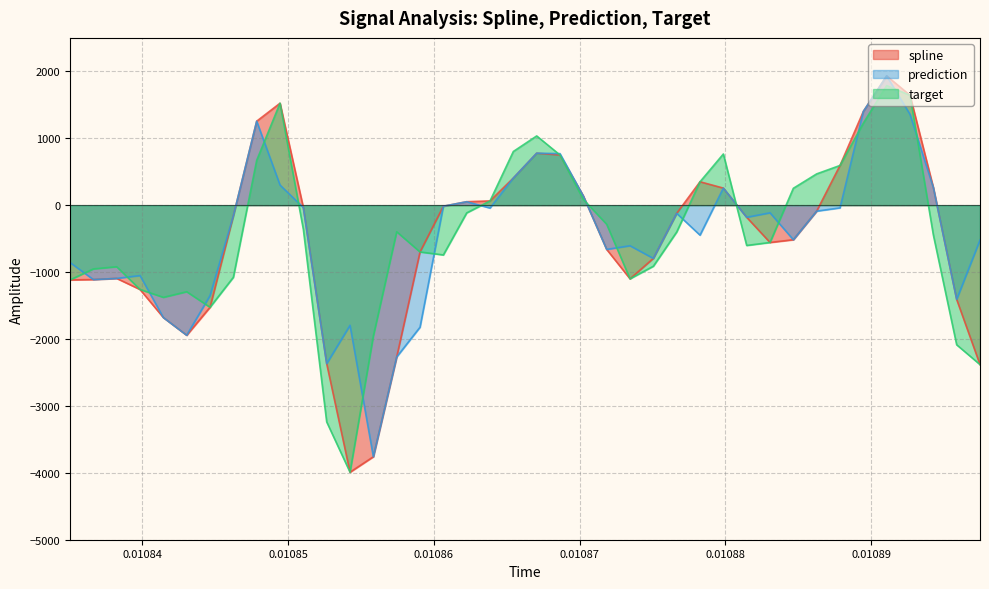

Which series has the widest spread of values?

spline